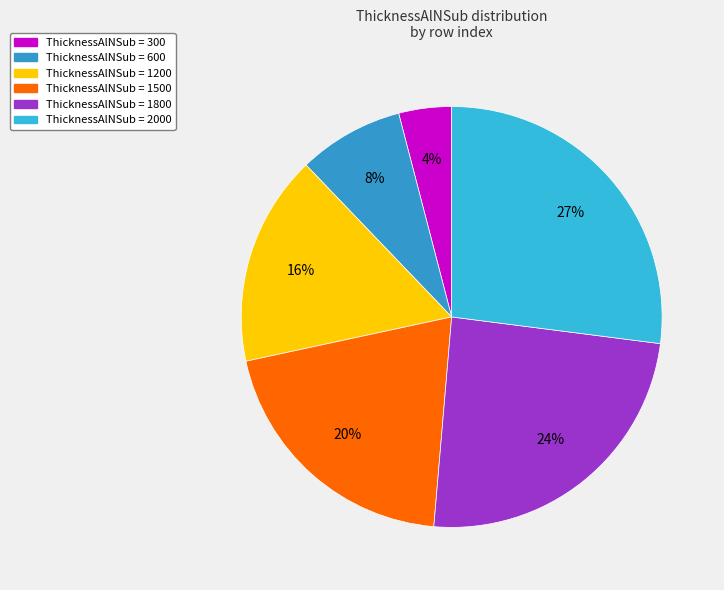

How many slices are in this pie chart?

6